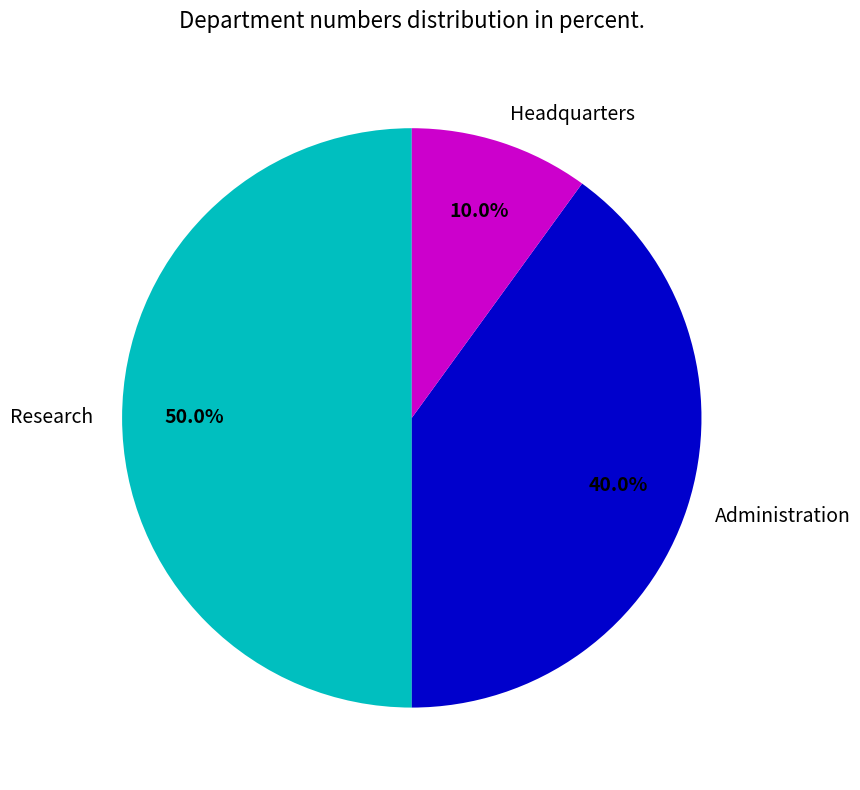

Which has a higher value, Research or Administration?

Research